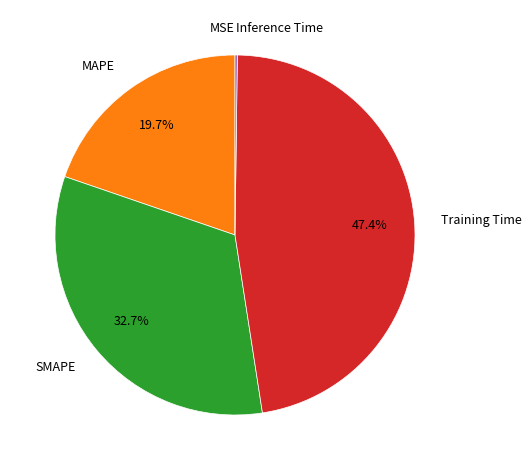

What is the largest slice in the pie chart?

Training Time